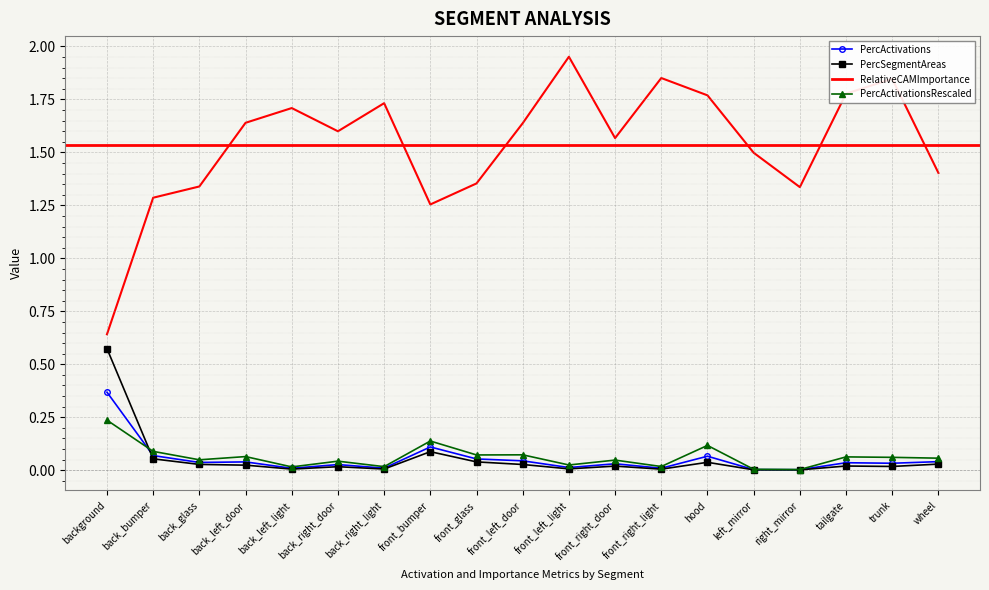

Is this an area chart (filled region under the line)?

No